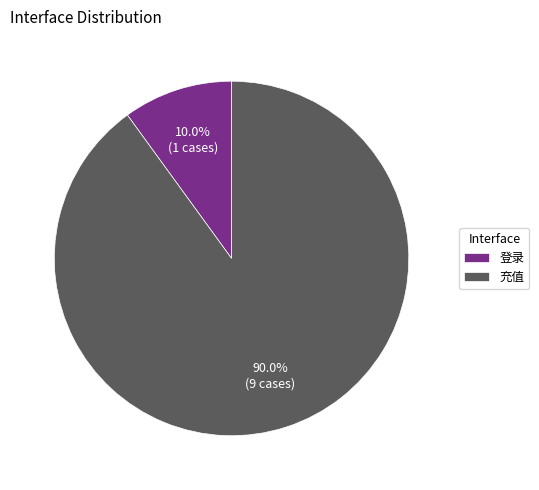

Approximately how many times larger is the value at 登录 compared to 充值?

0.1